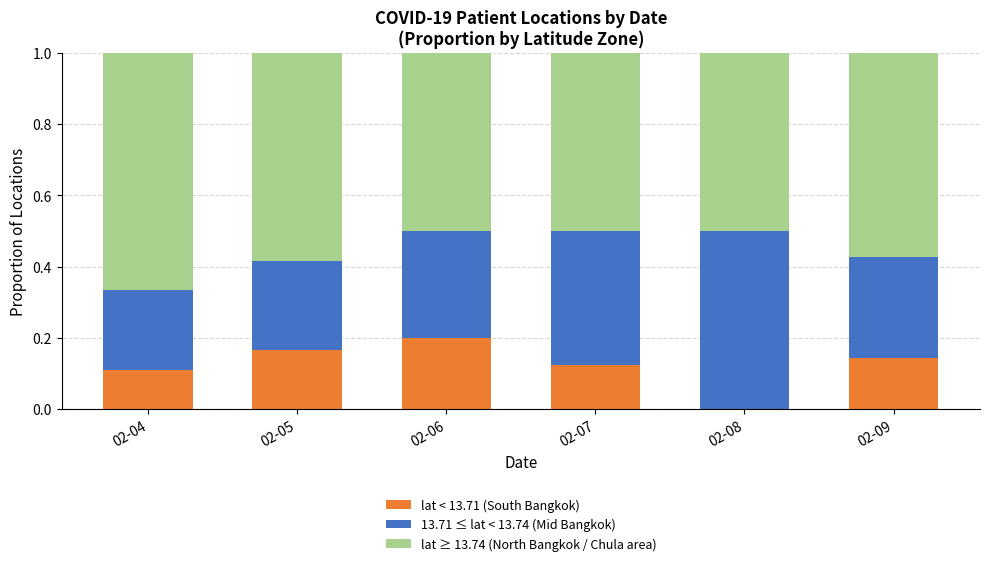

What is the total value across all series at 02-05?

1.0